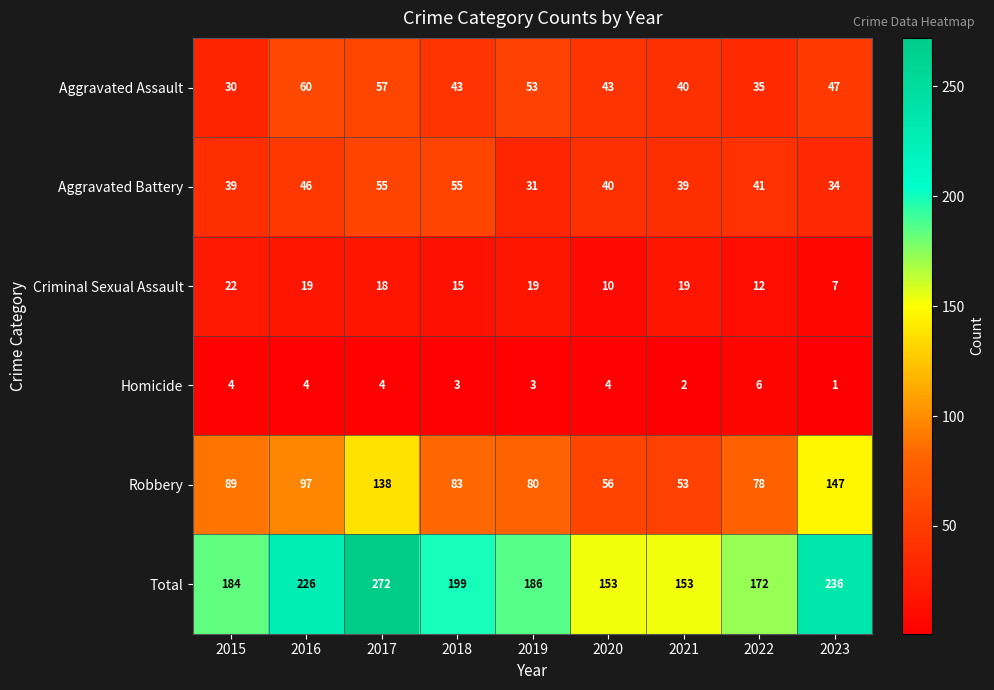

At which label is Aggravated Battery closest to 43?

2022